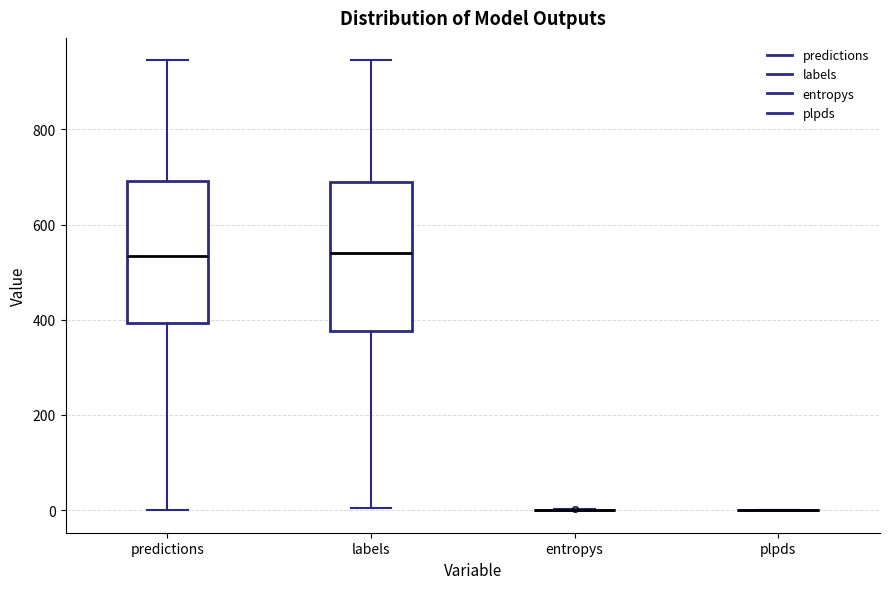

Where does the lower whisker of the box for predictions end on the y-axis? The values are not printed on the chart, so give them approximately, as read against the axis.

0